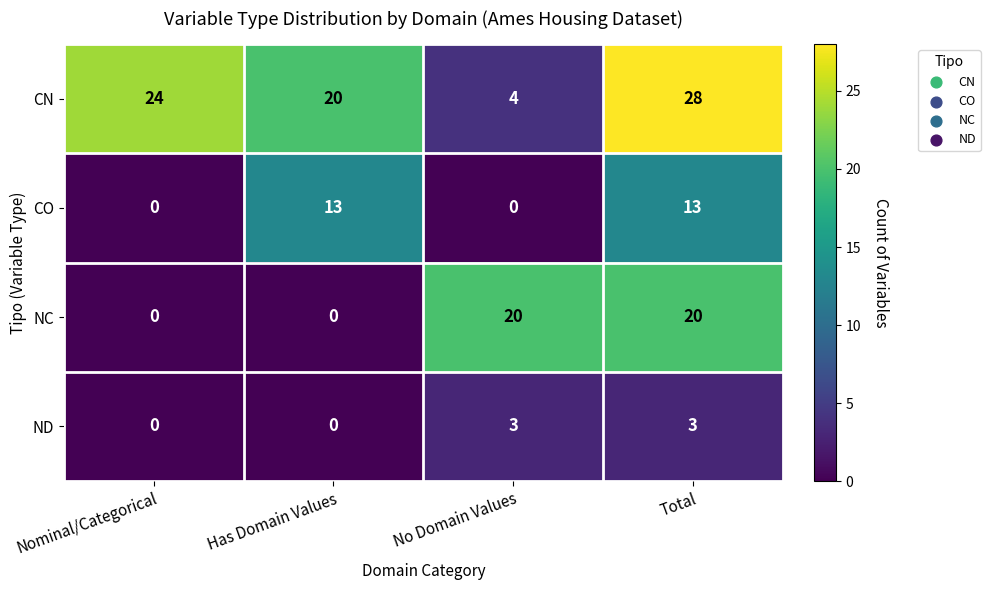

What is the difference between the maximum and second lowest values in the NC series?

20